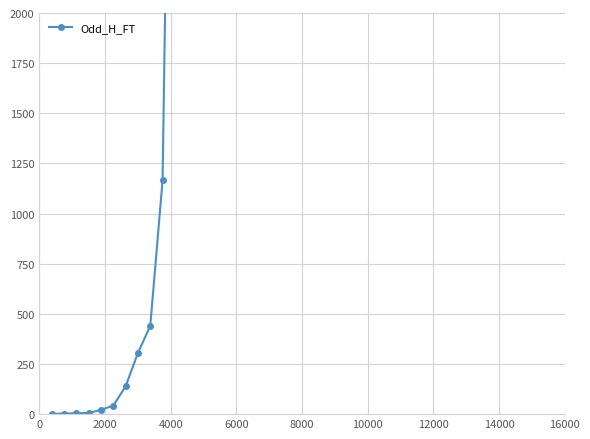

The chart shows a value of 217.0 at 12000. True or false?

False